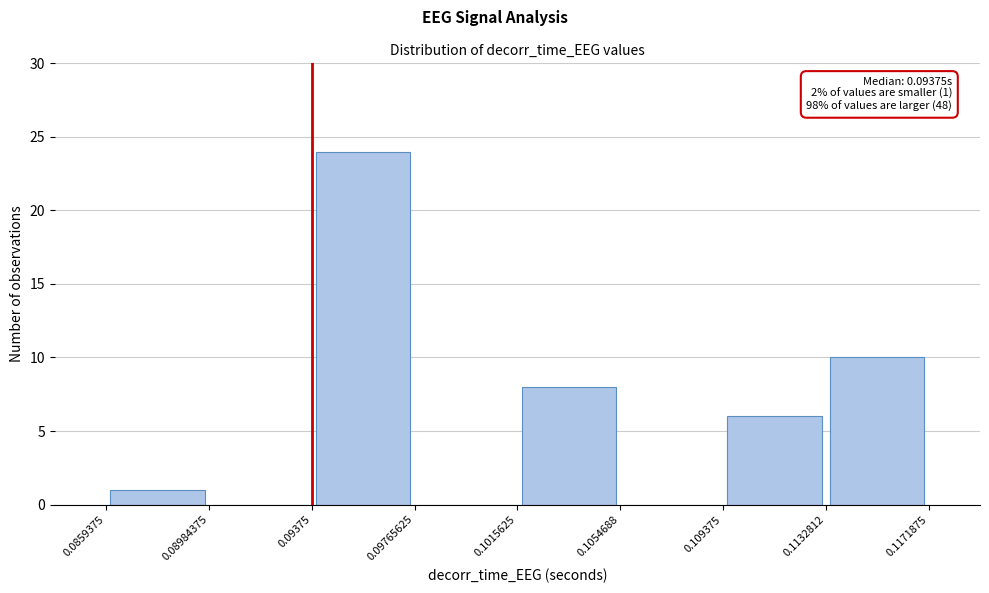

Which range on the x-axis has the tallest bar?

0.09375 to 0.09765625